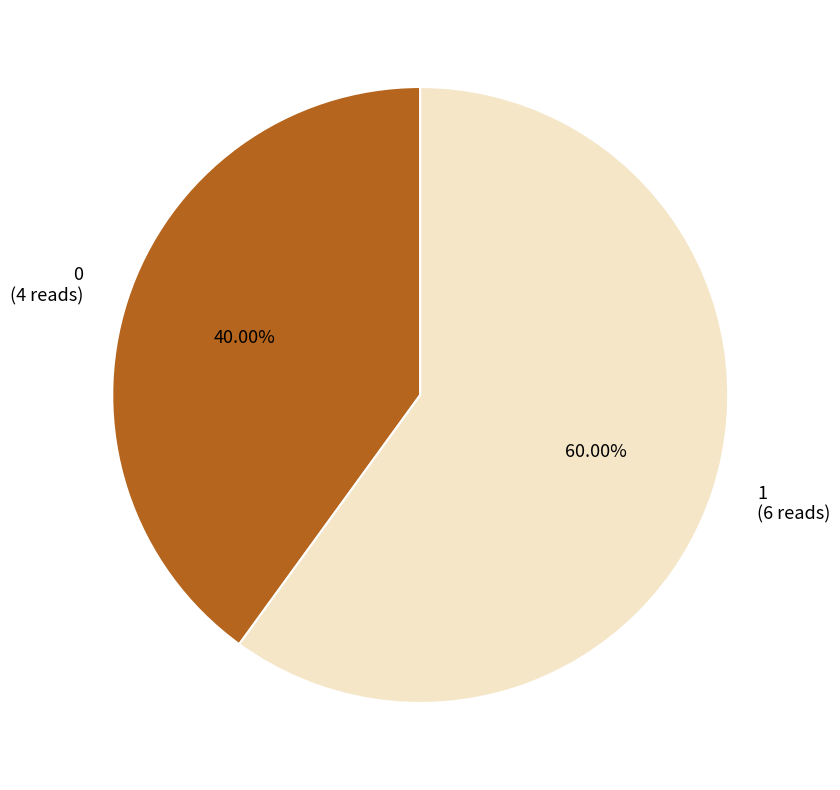

To the nearest percent, what is the average slice percentage?

50%